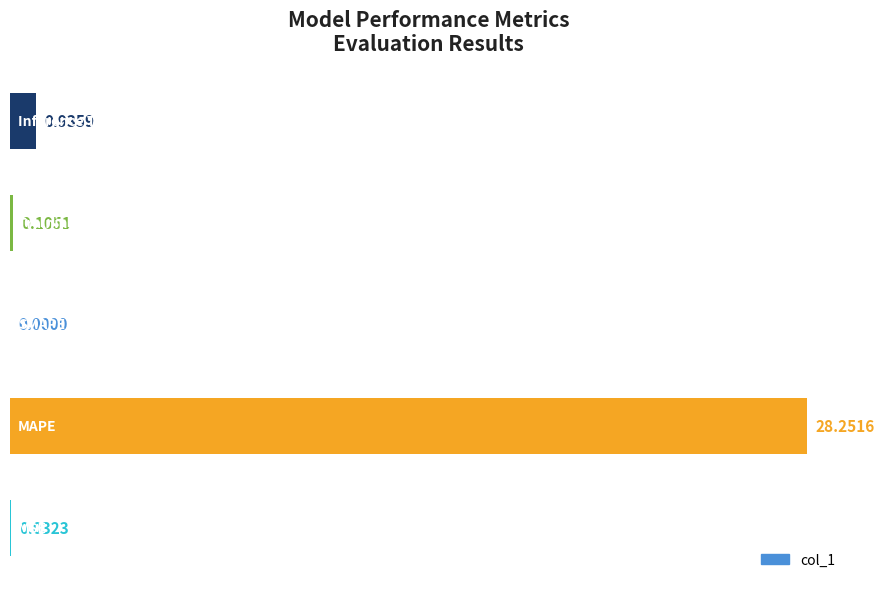

How many distinct data groups are displayed?

1